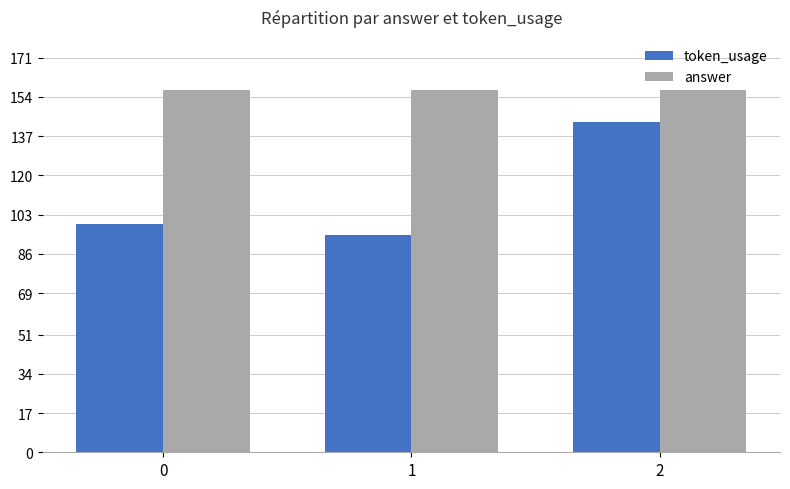

True or false: answer has a value of 157 at 0.

True